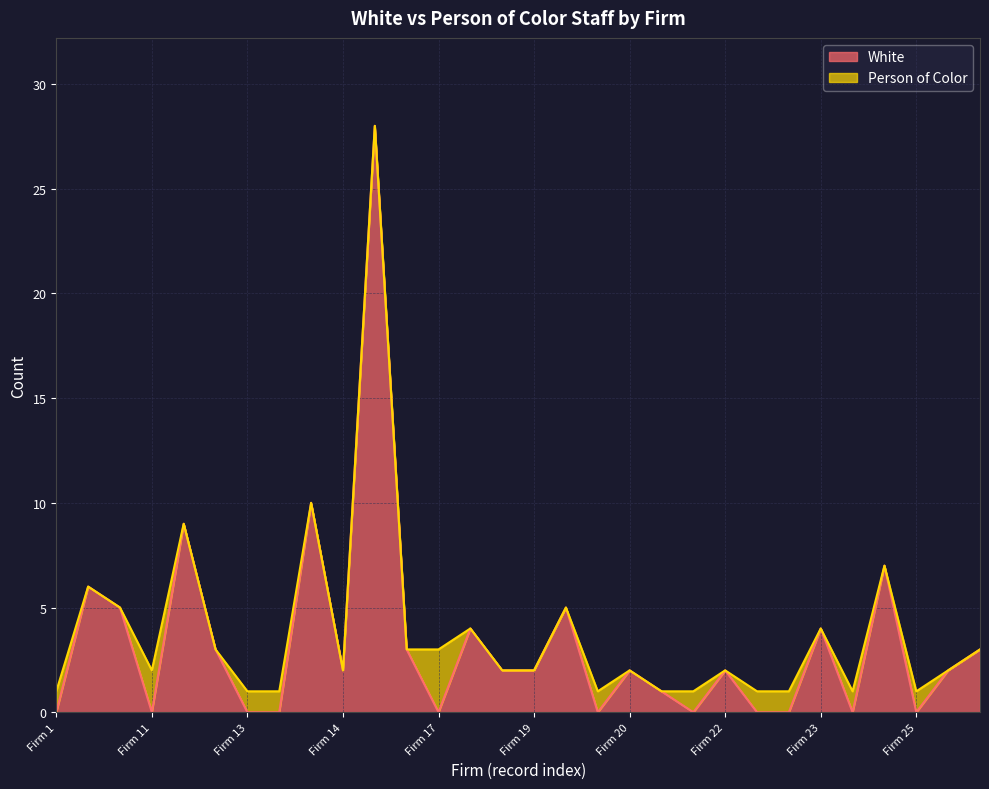

What is the highest value of the White series?

28